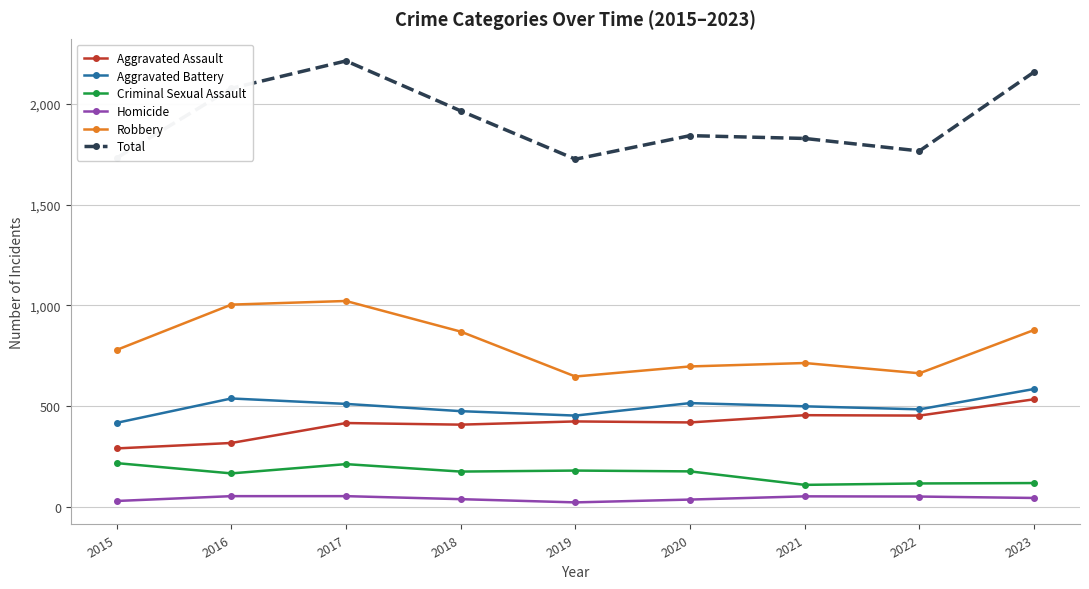

What is the highest value of the Homicide series?

53